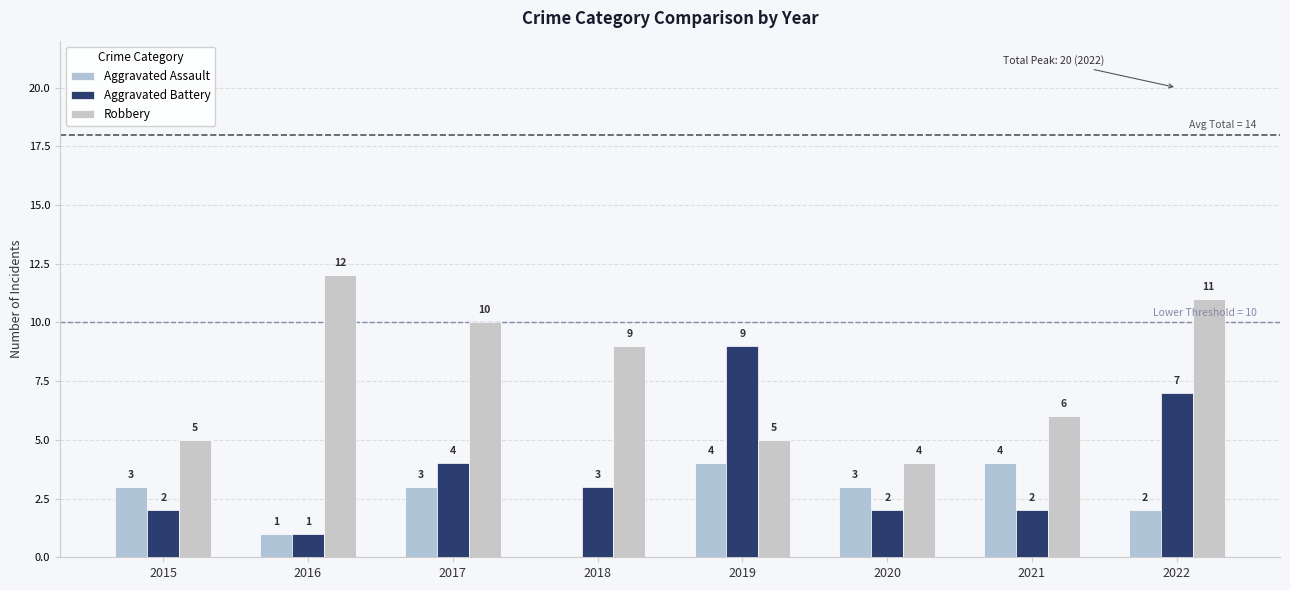

How many Aggravated Battery values are between 2 and 7?

6